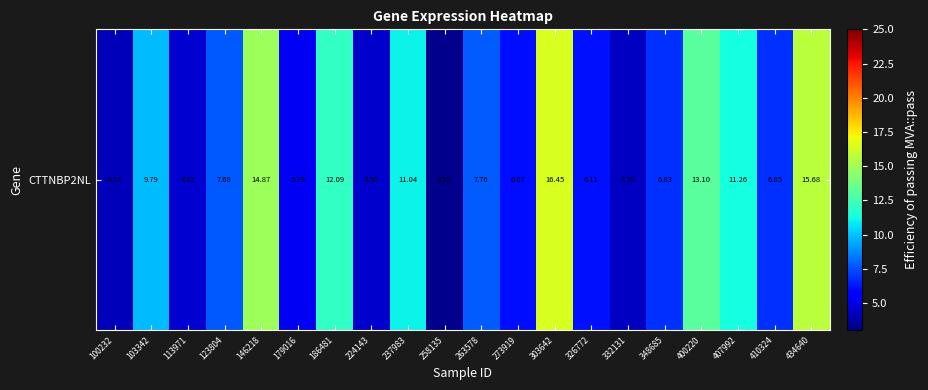

What is the average value?

8.6